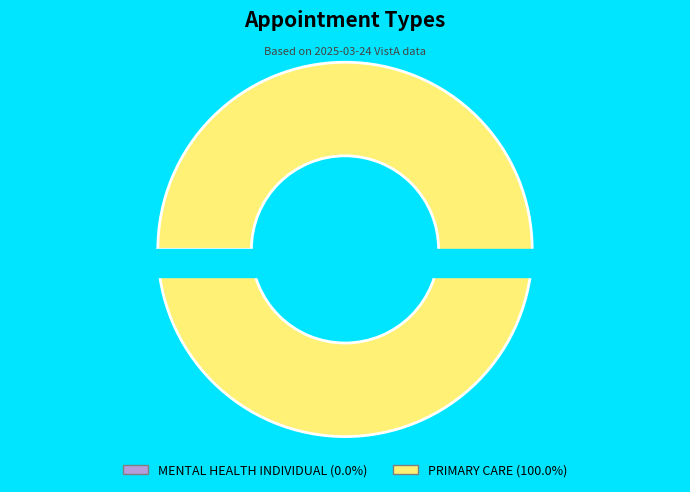

Is it true that MENTAL HEALTH INDIVIDUAL is 0% of the pie?

True